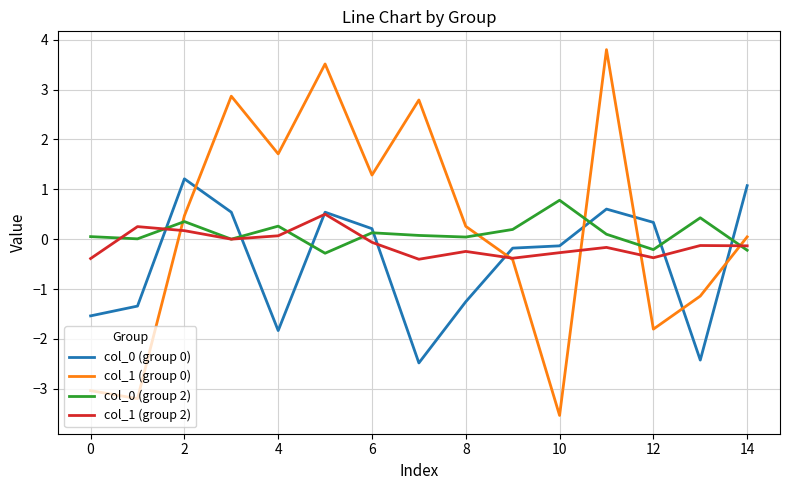

What is the lowest value of the col_0 (group 2) series?

-0.3